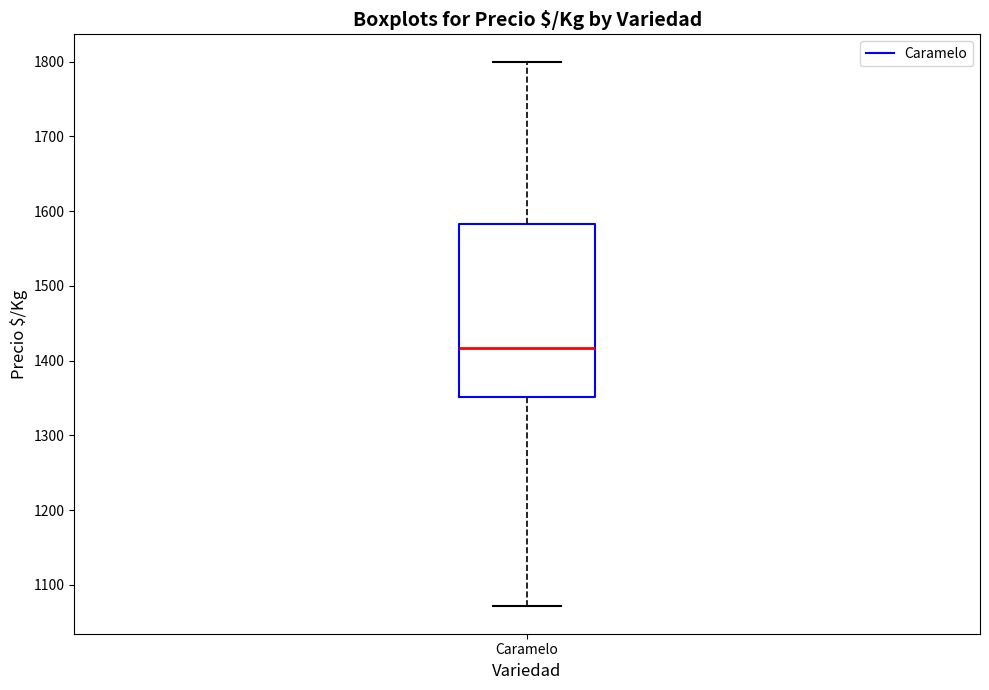

Transcribe this box plot: give where the median line is, the range the box spans, and where the two whiskers end, as read against the y-axis. The values are not printed on the chart, so give them approximately, as read against the axis.

median 1420, box 1350 to 1580, whiskers 1070 to 1800